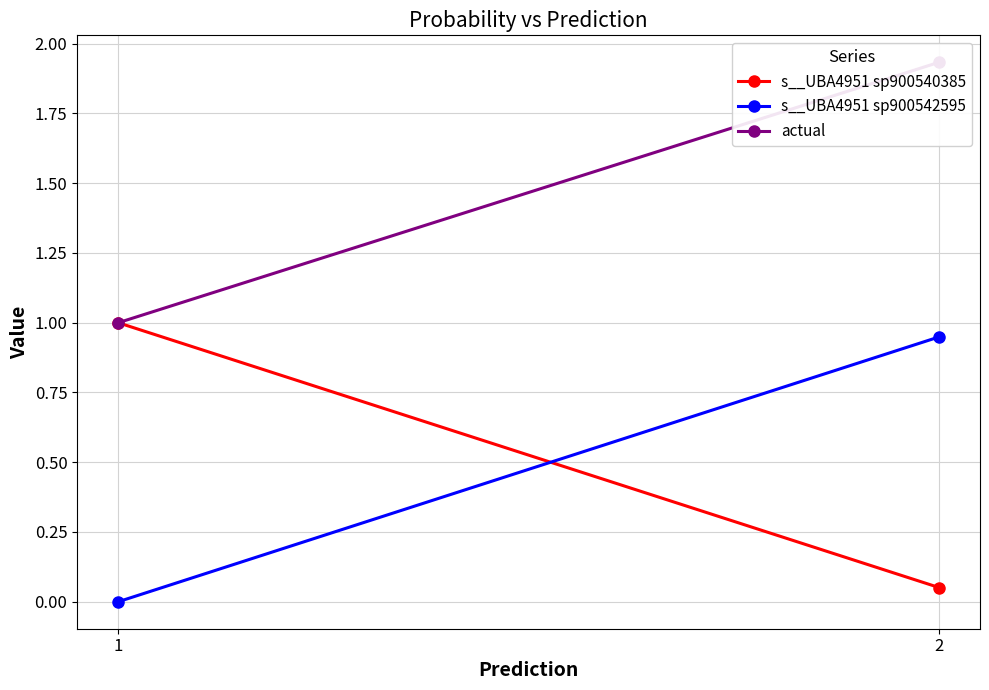

How many data points in actual are above 1?

1